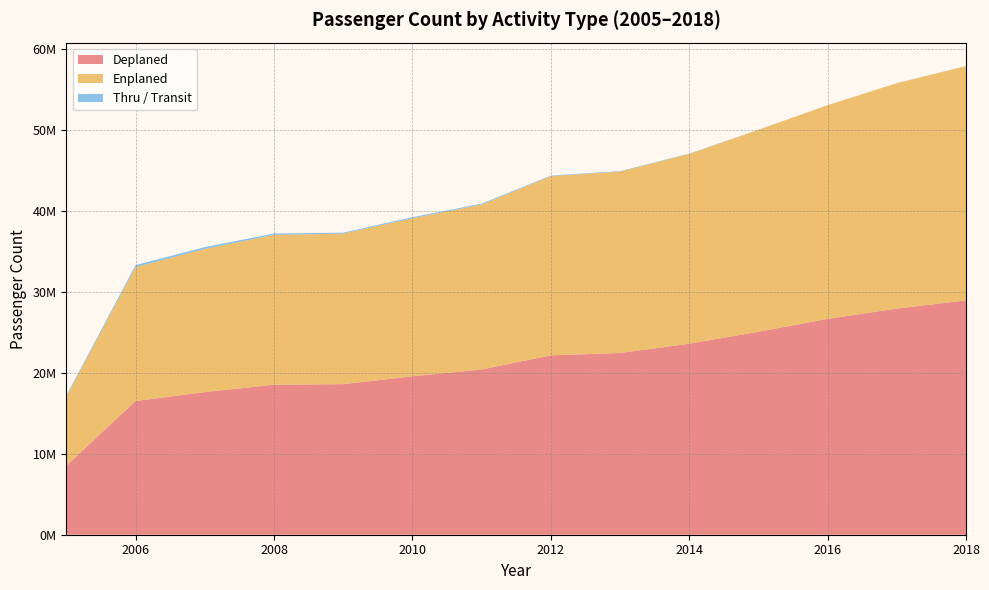

Reading right to left, list all the values displayed in this chart.

Deplaned: 28964142	27952477	26683974	25093661	23609734	22461971	22174372	20421424	19577072	18612979	18538541	17630773	16526521	8542484
Enplaned: 28964142	27862429	26412251	24955019	23464428	22417785	22148189	20388717	19539692	18611271	18528274	17686557	16558007	8524953
Thru / Transit: 7500	8806	7223	9207	40469	66004	77324	117645	137235	114692	167863	236752	248442	154596